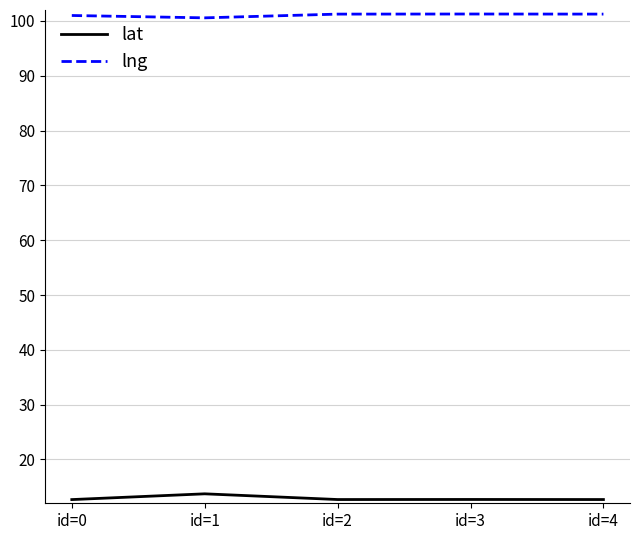

What is the lowest value of the lat series?

12.7